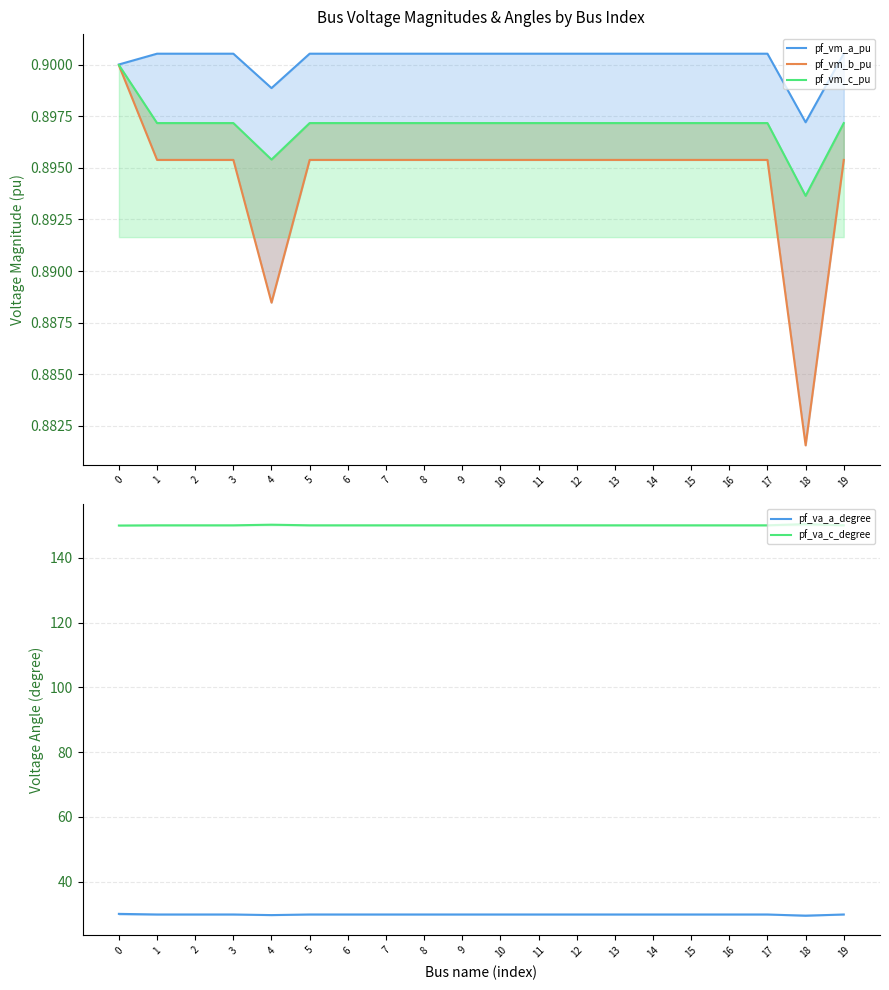

Count the number of data series in this chart.

5